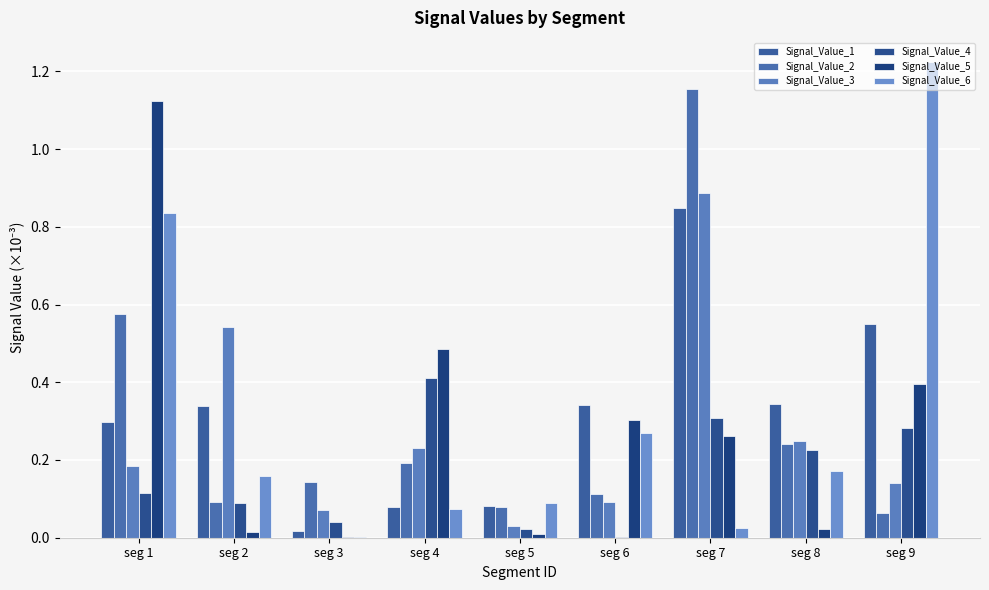

Count the number of categories in the chart.

9